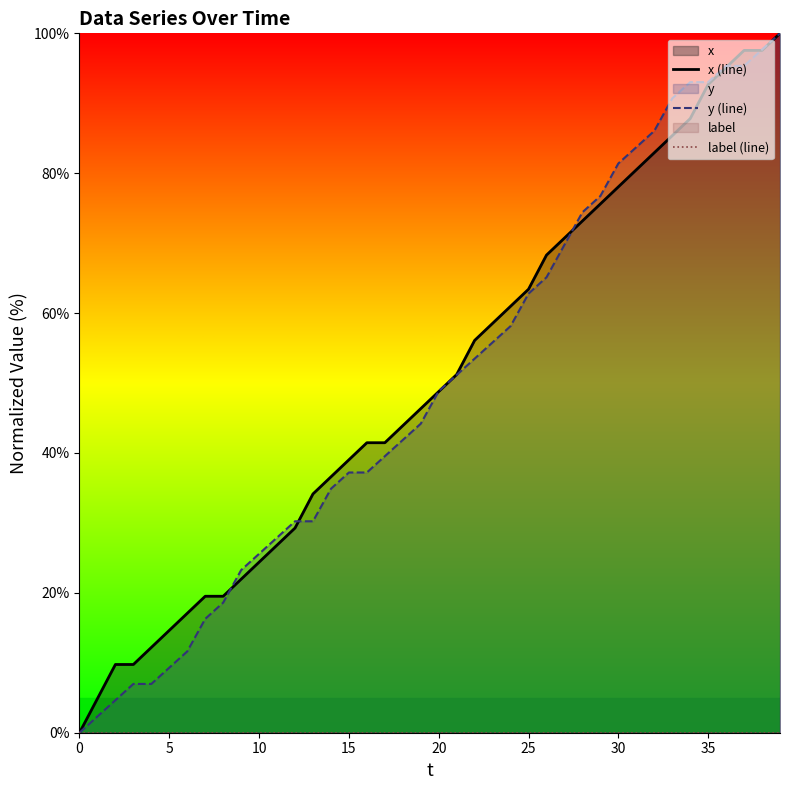

What is the difference between the y (line) values at 20 and 32?

37.2